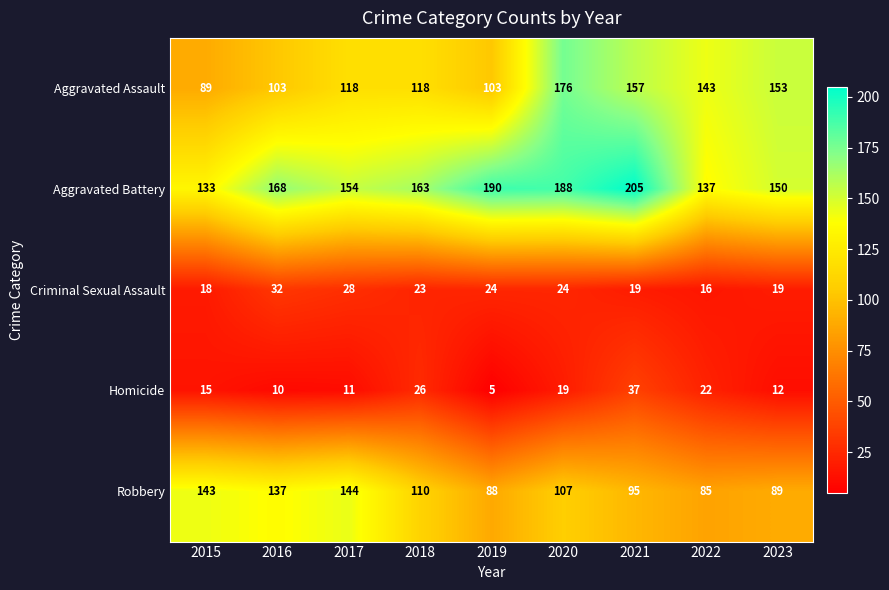

What is the total value across all series at 2022?

403